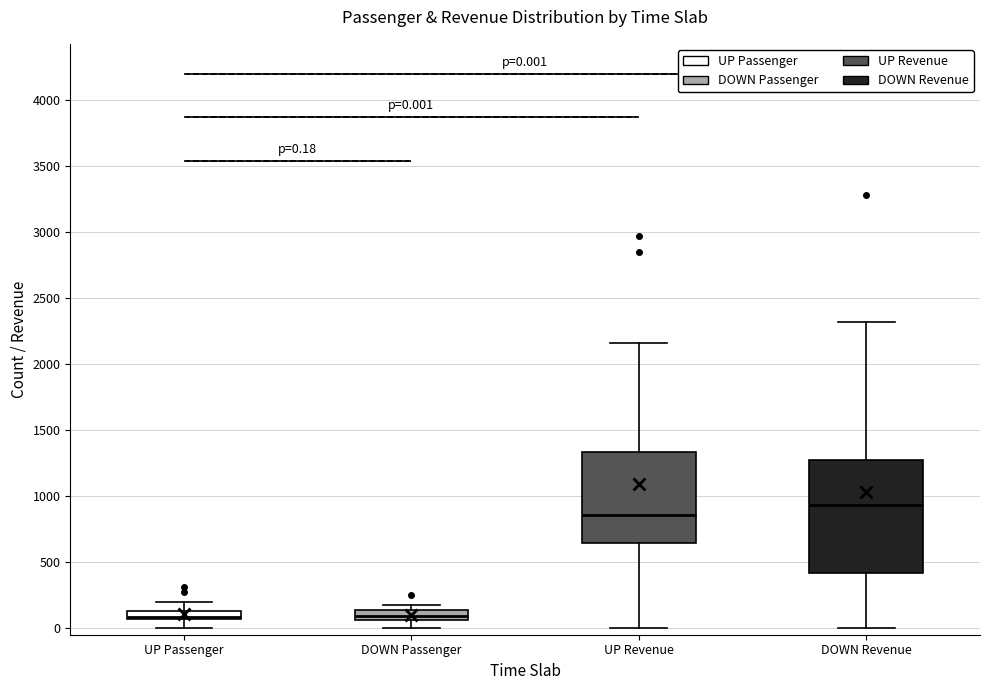

Which box is the tallest, from its lower edge to its upper edge?

DOWN Revenue